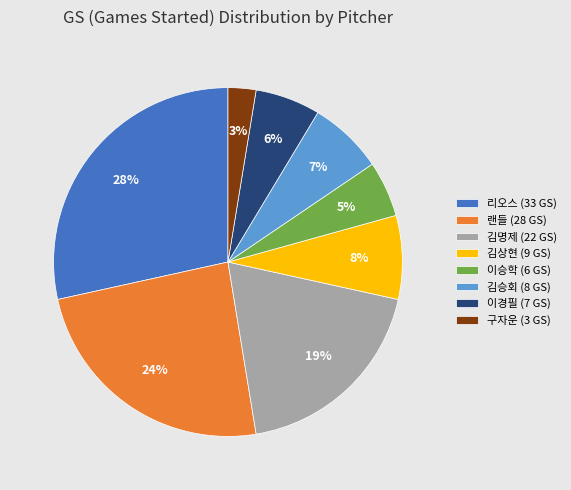

Do 김승회 (8 GS) and 랜들 (28 GS) together represent more than half of the pie?

No